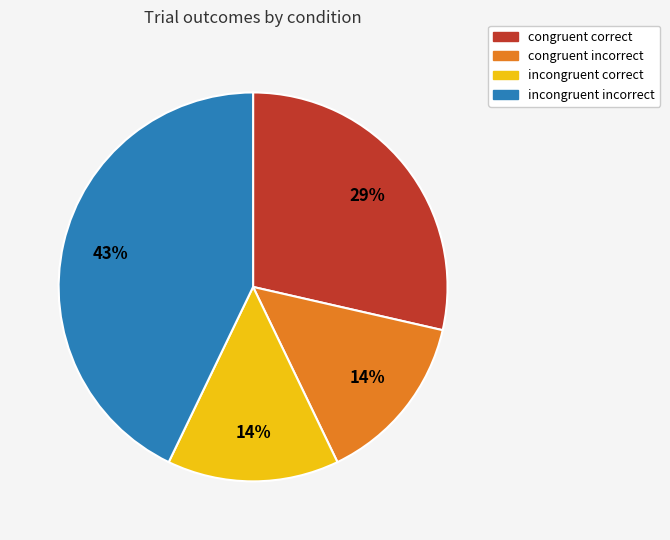

Combined, do congruent incorrect and incongruent incorrect account for over 50%?

Yes